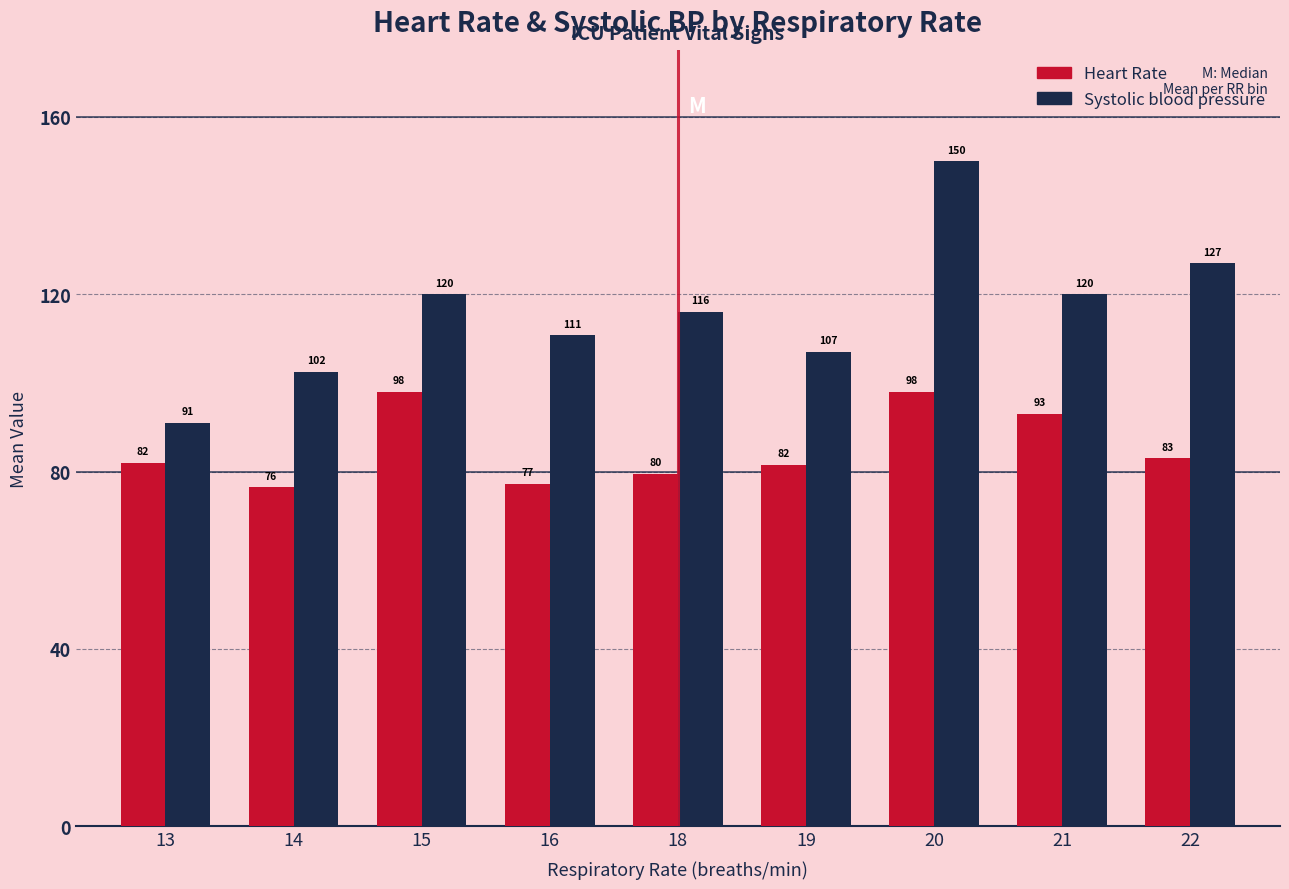

What is the minimum value for Systolic blood pressure?

91.0